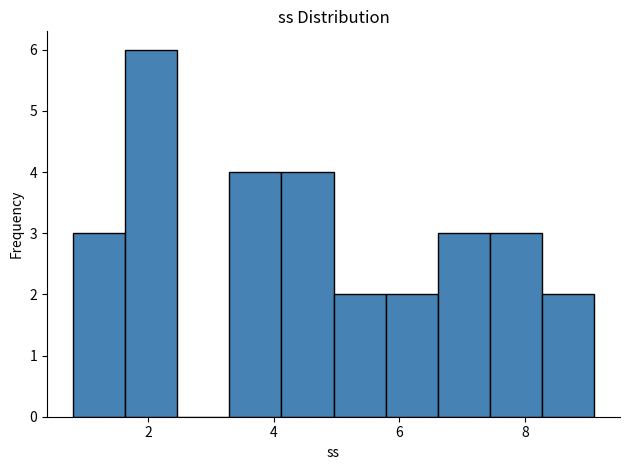

Reading left to right, transcribe this chart: for each bar, give the range it covers on the x-axis and its height. Neither the bar edges nor the heights are printed on the chart, so give them approximately, as read against the axes.

0.8 to 1.6: 3
1.6 to 2.4: 6
2.4 to 3.2: 0
3.2 to 4.2: 4
4.2 to 5.0: 4
5.0 to 5.8: 2
5.8 to 6.6: 2
6.6 to 7.4: 3
7.4 to 8.2: 3
8.2 to 9.2: 2